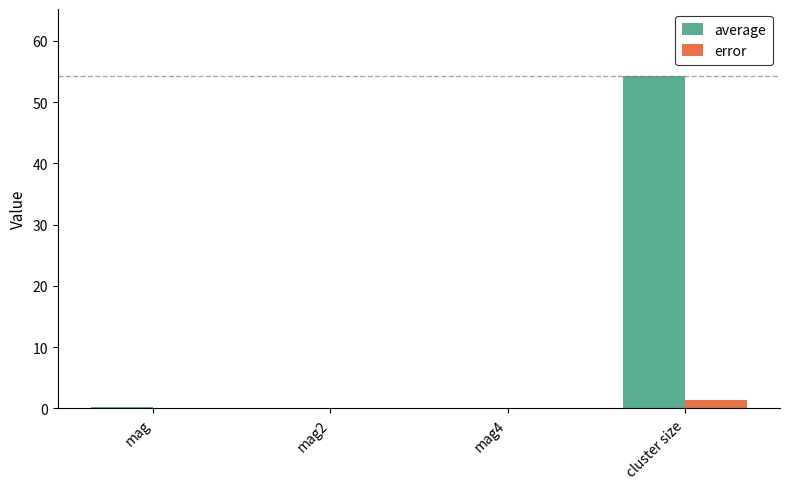

What are all the series names shown in the legend?

average, error